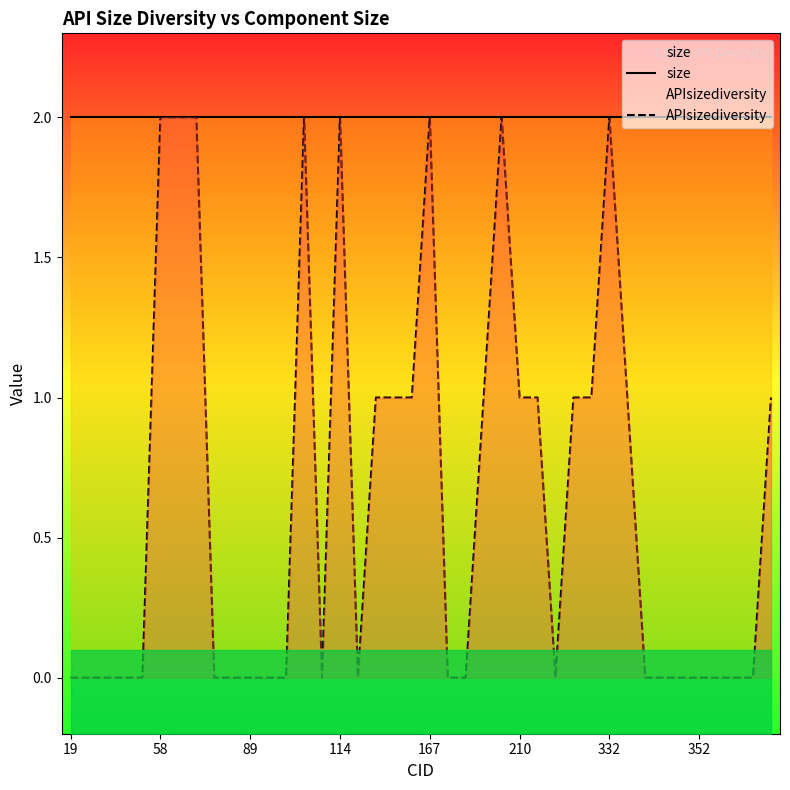

What are all the series names shown in the legend?

size, APIsizediversity